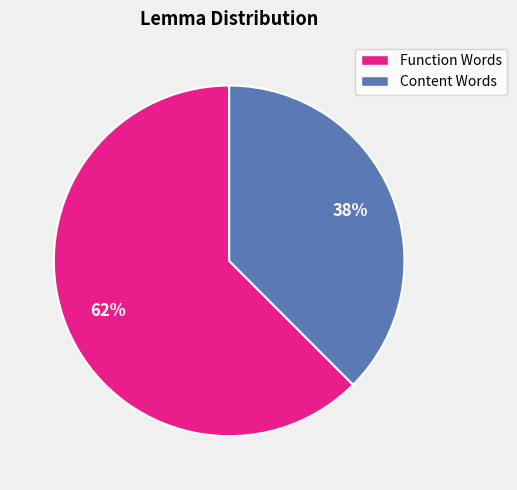

Is there any slice that represents more than half of the pie?

Yes